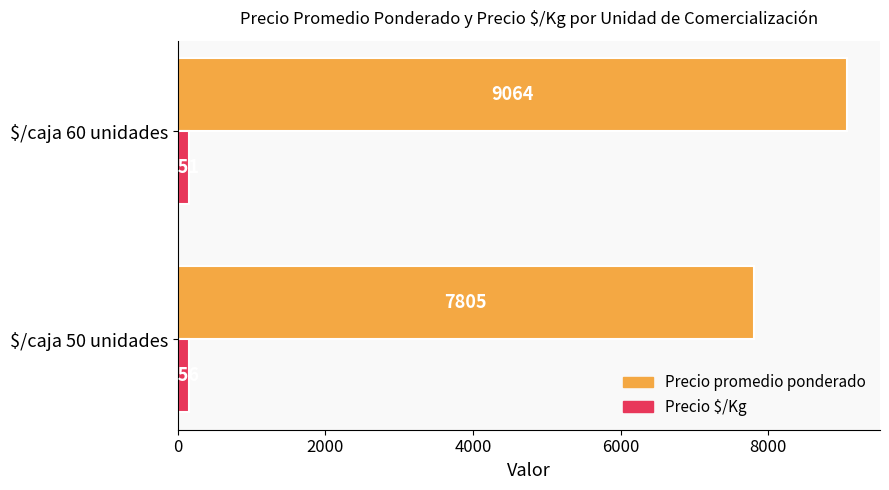

Which series has the largest total across all categories?

Precio promedio ponderado